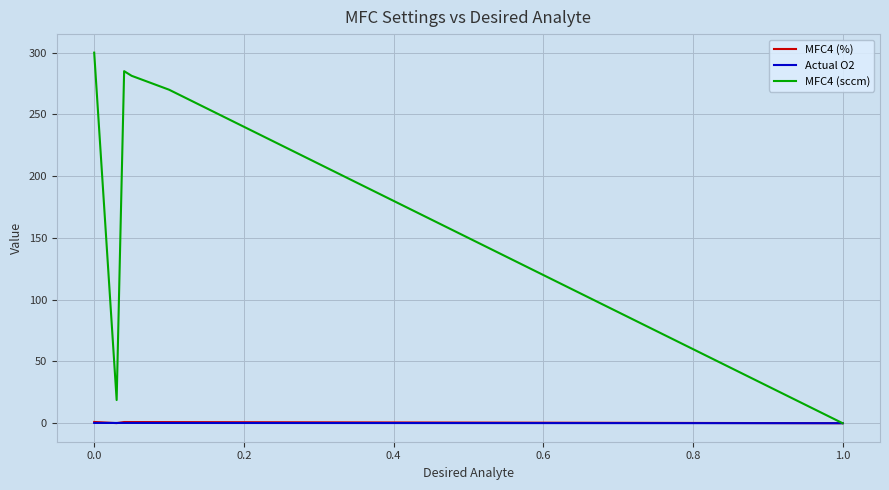

Which series has the widest spread of values?

MFC4 (sccm)